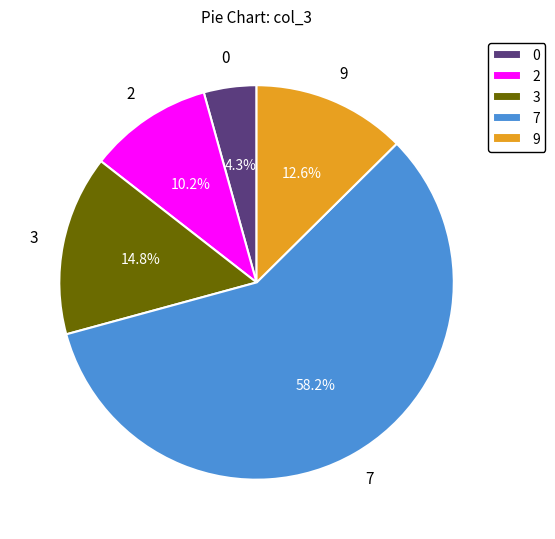

Rank the categories by value from lowest to highest.

0, 2, 9, 3, 7